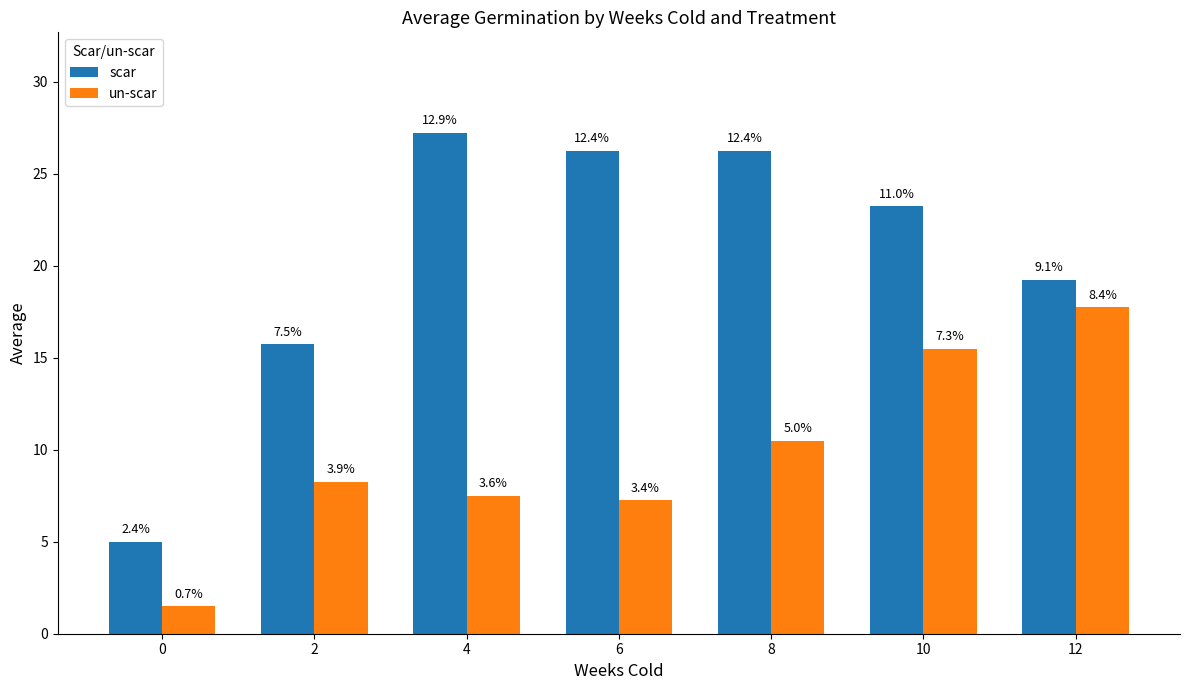

How many bars are there in each group?

2